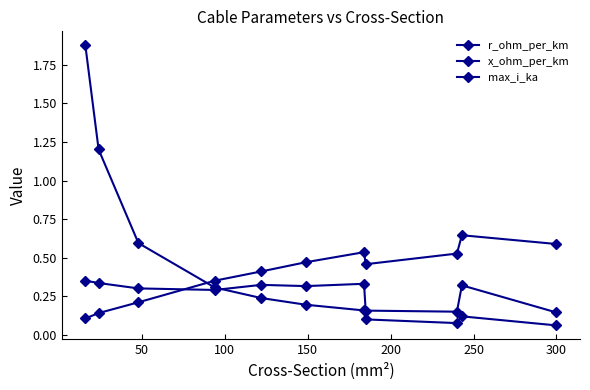

Between which two adjacent categories do x_ohm_per_km and max_i_ka first intersect?

100 and 150